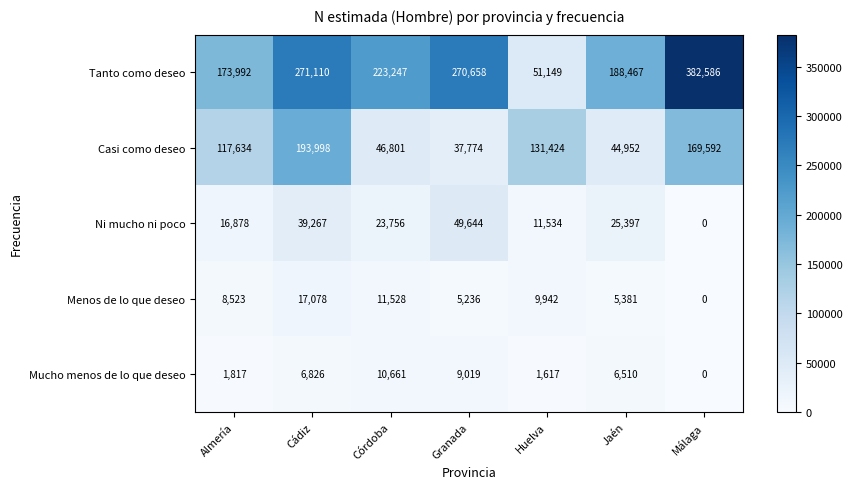

Read the Ni mucho ni poco value at Jaén, to the nearest 50.

25400